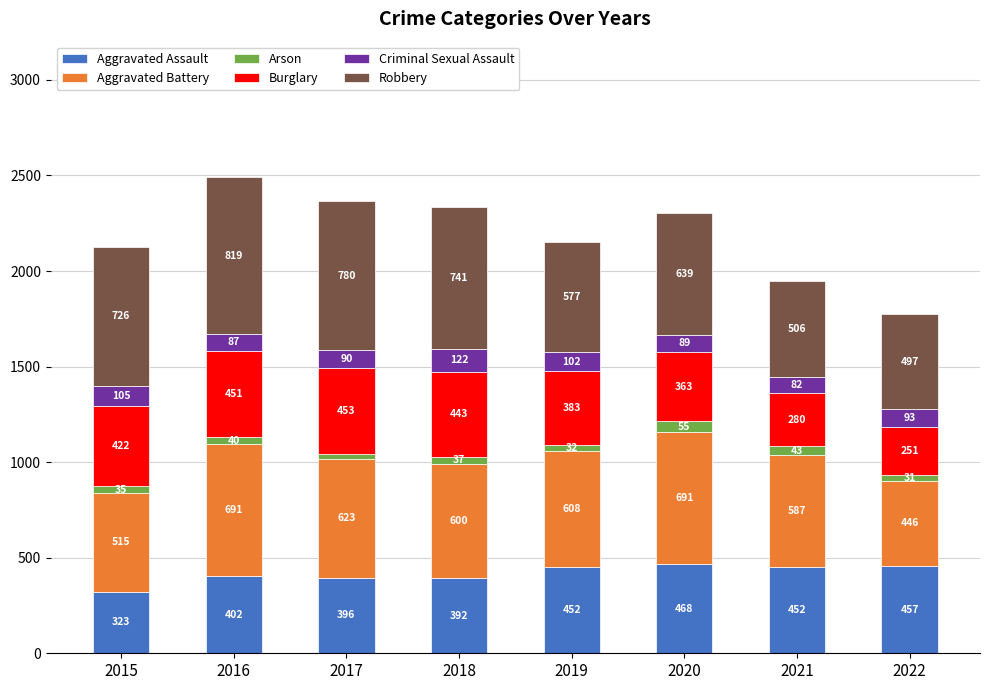

Count the number of data series in this chart.

6